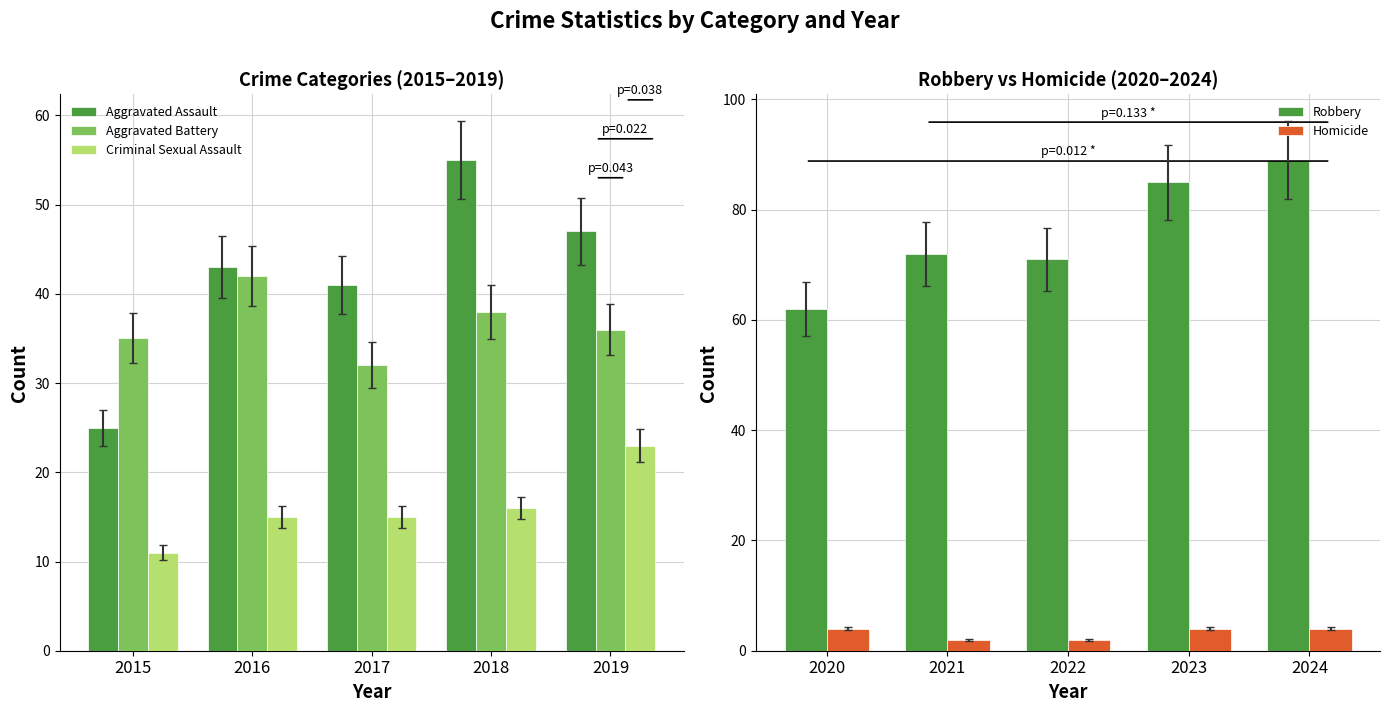

What is the average value of the Homicide series?

3